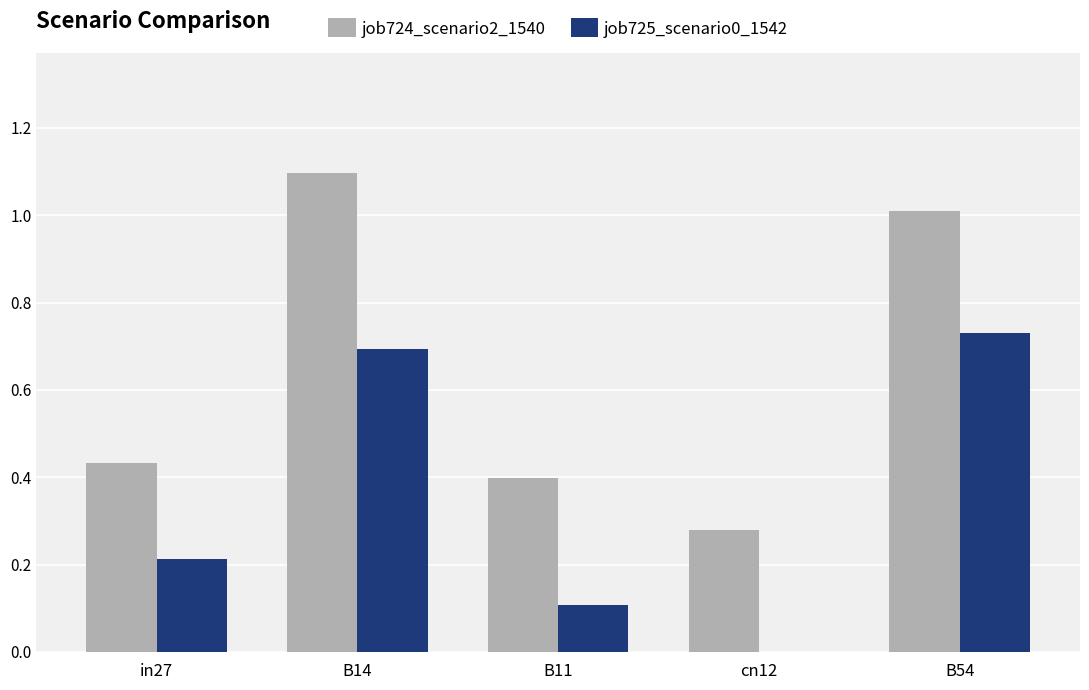

At which label is job725_scenario0_1542 closest to 0?

cn12